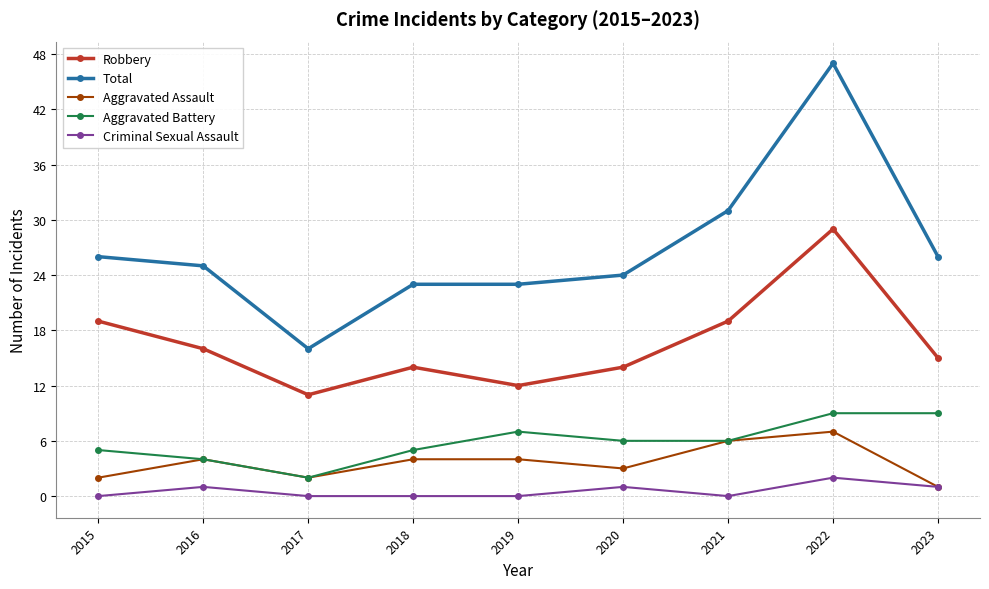

At how many categories does at least one series exceed 7?

9